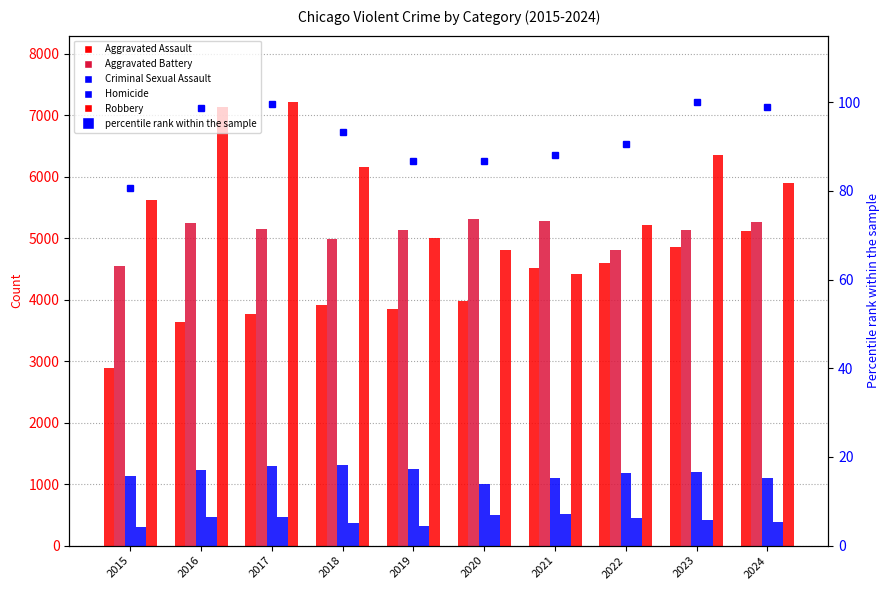

At which label is Aggravated Assault closest to 4005?

2020